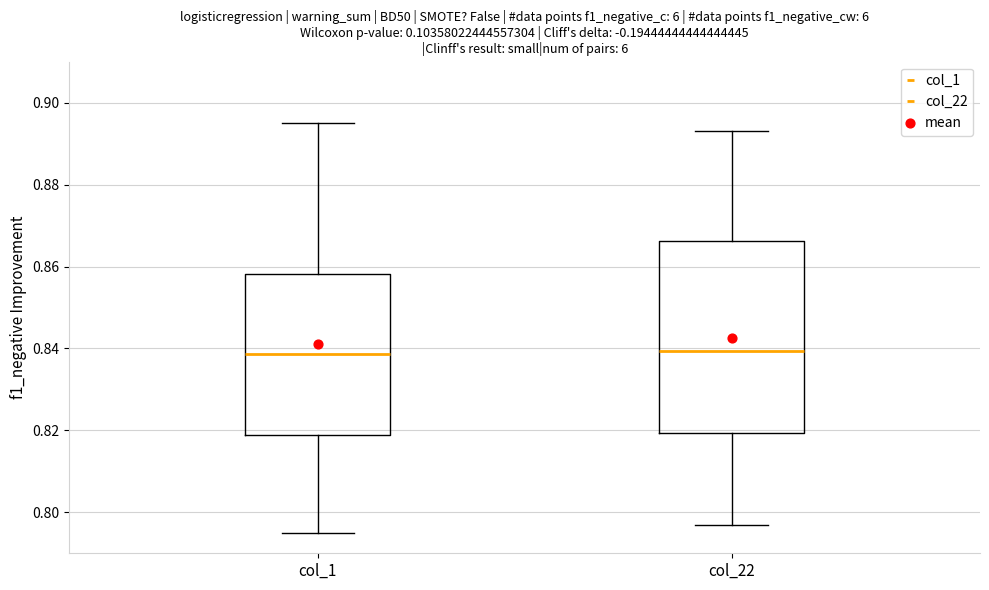

Which box is the tallest, from its lower edge to its upper edge?

col_22